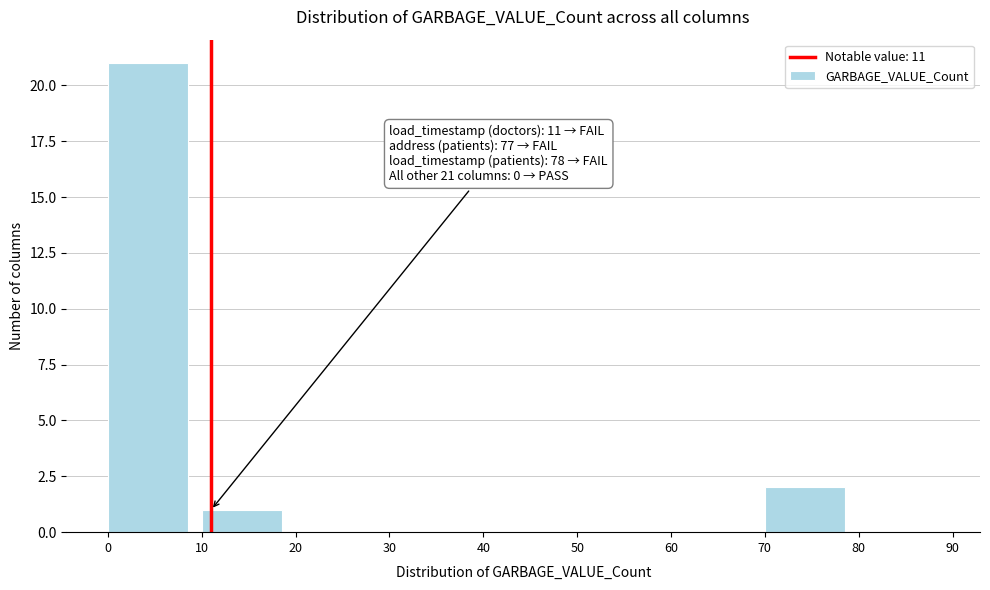

Over which range of the x-axis is the bar tallest?

0 to 10